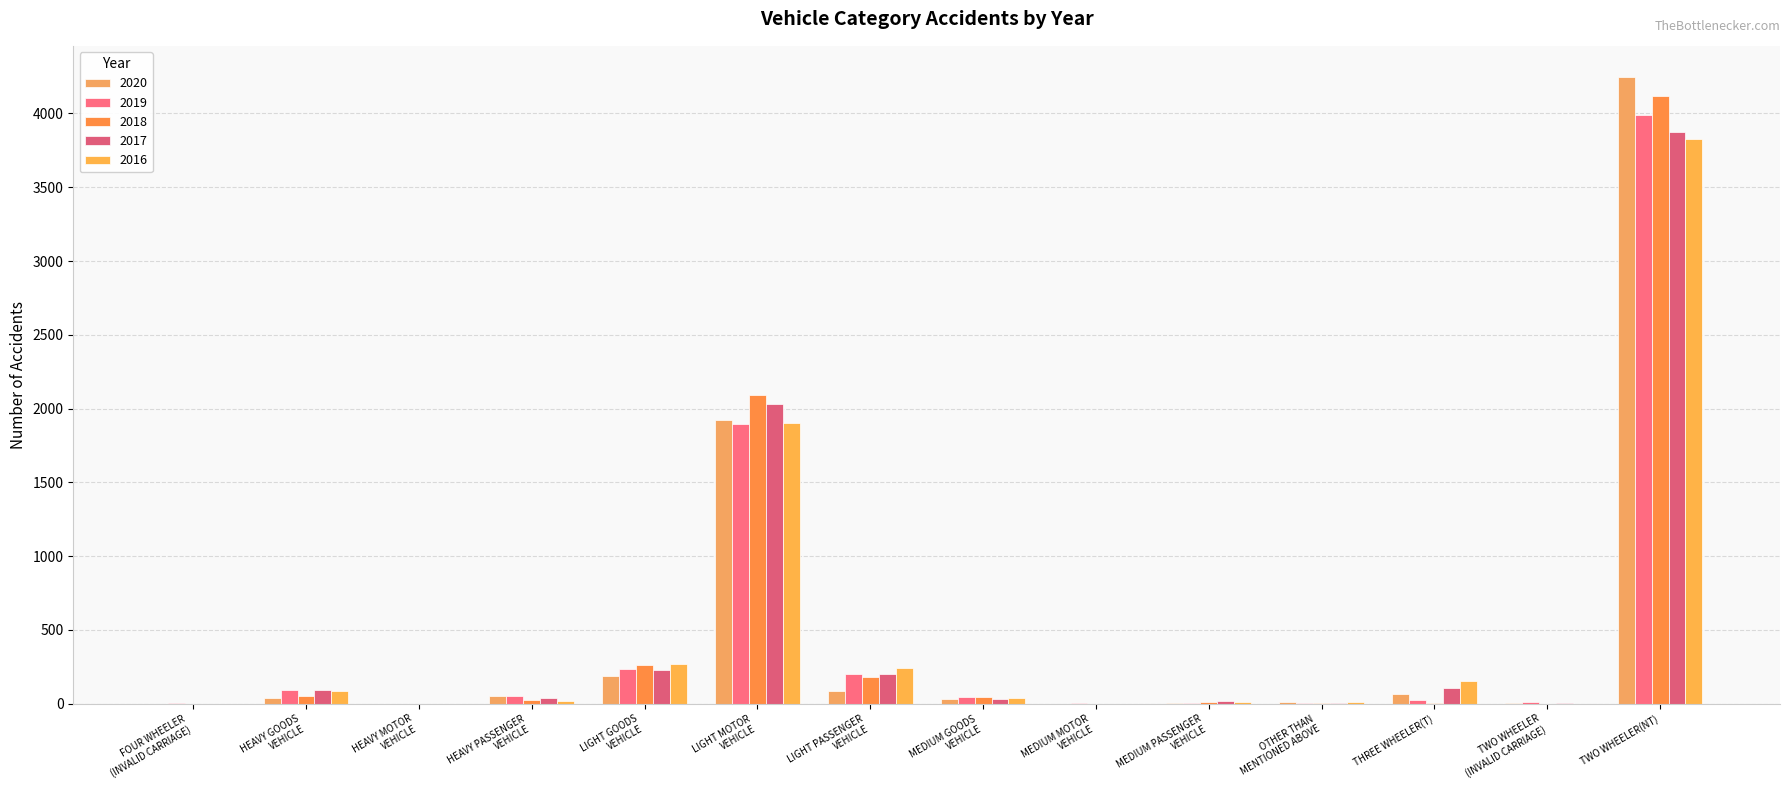

What is the total value across all series at HEAVY MOTOR
VEHICLE?

2